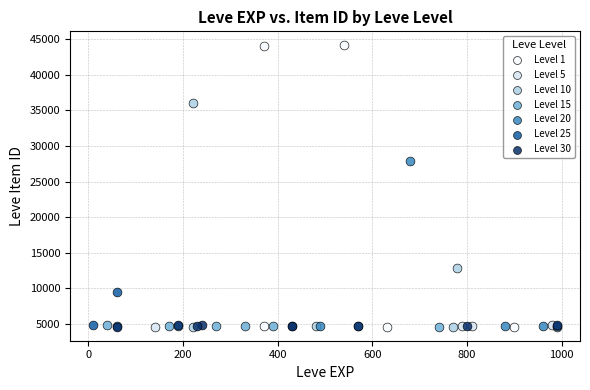

Which series reaches the maximum Y coordinate?

Level 1